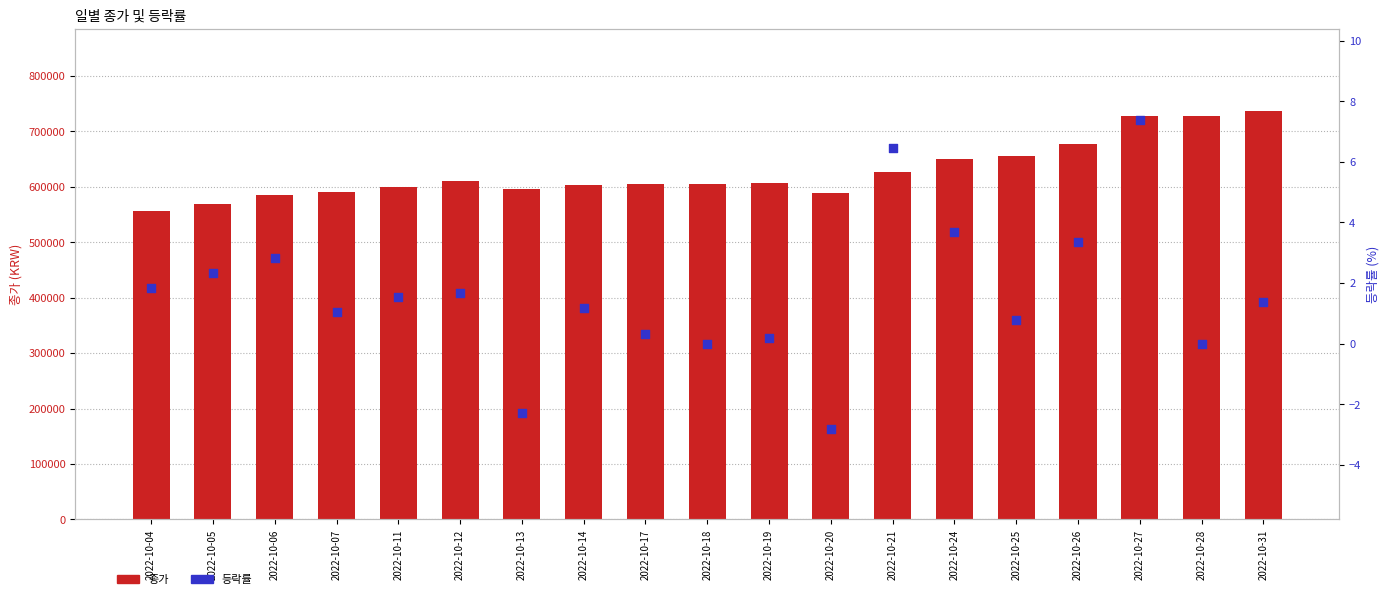

At which category is the sum across all series the highest?

2022-10-31